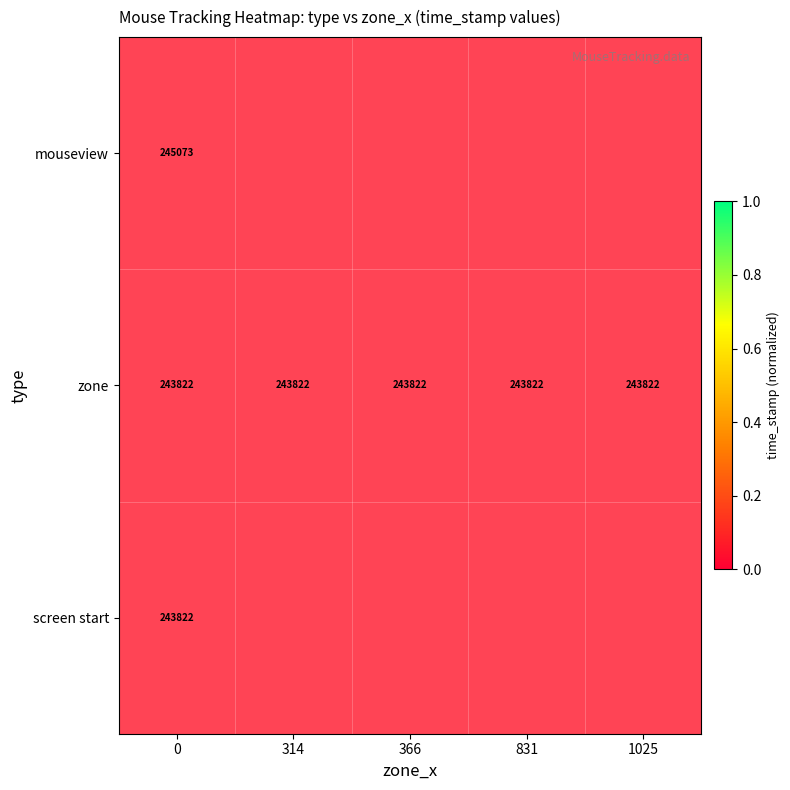

At how many categories does at least one series exceed 0?

1